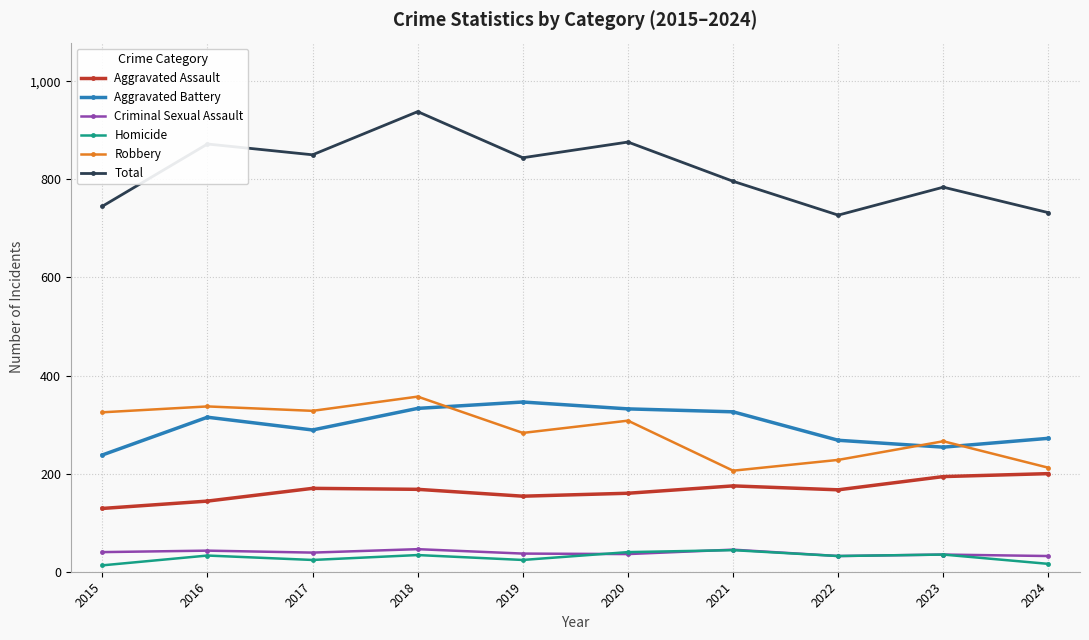

True or false: Total has more than 1 points higher than both neighbors.

True